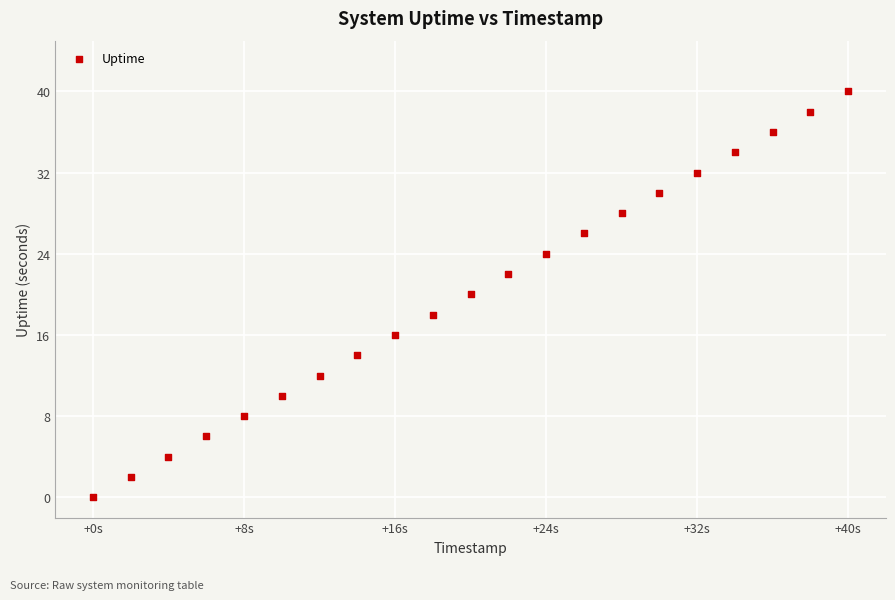

What is the range of X values (max minus min)?

40